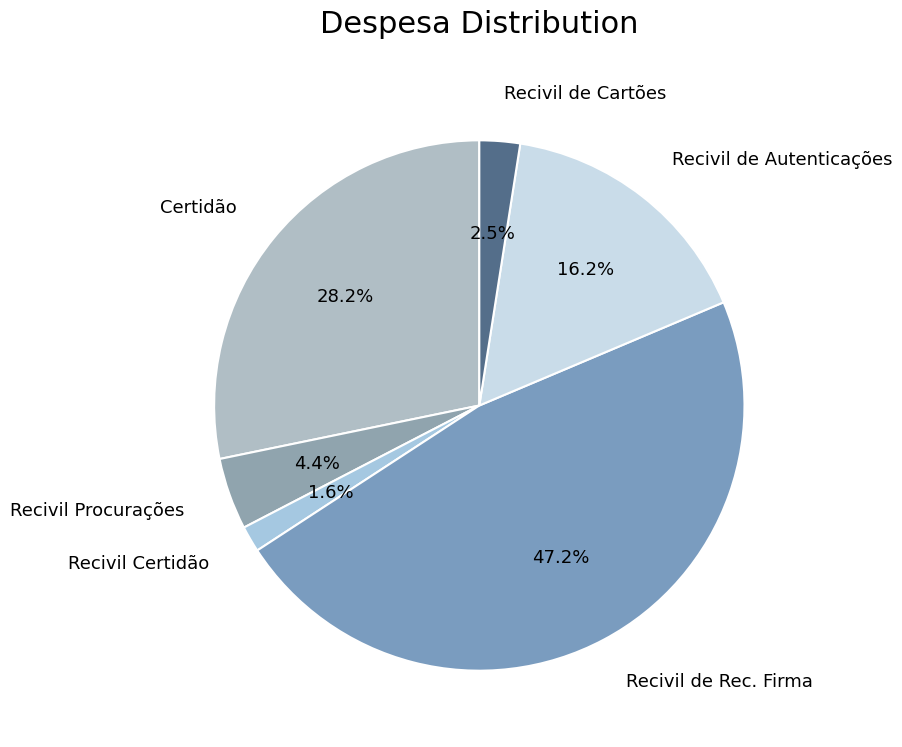

What is the ratio of the value at Certidão to the value at Recivil de Rec. Firma?

0.6